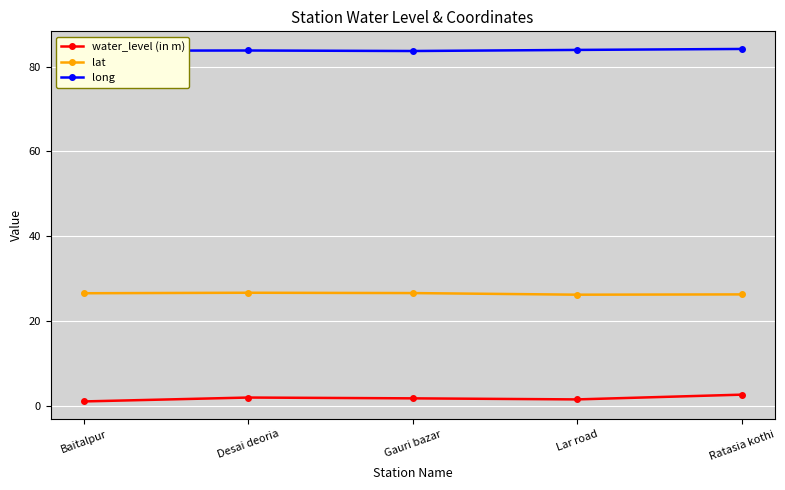

Which series has the largest total across all categories?

long